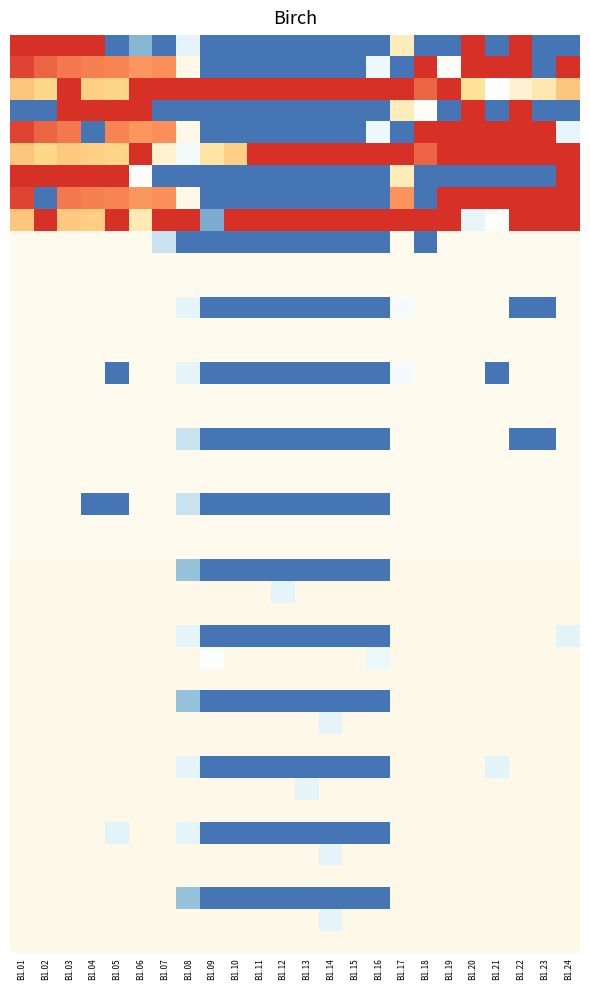

Reading left to right, transcribe all the data shown in this chart.

0.0: 400.0	400.0	400.0	400.0	0.0	60.0	0.0	143.4	0.0	0.0	0.0	0.0	0.0	0.0	0.0	0.0	240.0	0.0	0.0	400.0	0.0	400.0	0.0	0.0
0.1: 384.6	361.1	347.9	342.7	339.6	325.6	331.3	213.9	0.0	0.0	0.0	0.0	0.0	0.0	0.0	161.3	0.0	400.0	206.1	400.0	400.0	400.0	0.0	399.4
0.2: 287.1	272.7	400.0	281.0	274.4	400.0	400.0	400.0	400.0	400.0	400.0	400.0	400.0	400.0	400.0	400.0	400.0	361.0	400.0	261.7	199.2	226.4	247.4	287.5
1.0: 0.0	0.0	400.0	400.0	400.0	400.0	0.0	0.0	0.0	0.0	0.0	0.0	0.0	0.0	0.0	0.0	240.0	203.4	0.0	400.0	0.0	400.0	0.0	0.0
1.1: 384.6	361.1	347.9	0.0	339.6	325.6	331.3	213.9	0.0	0.0	0.0	0.0	0.0	0.0	0.0	161.3	0.0	400.0	400.0	400.0	400.0	400.0	400.0	148.2
1.2: 287.1	272.7	285.5	281.0	274.4	400.0	228.1	174.3	254.7	279.5	400.0	400.0	400.0	400.0	400.0	400.0	400.0	361.0	400.0	400.0	400.0	400.0	400.0	400.0
2.0: 400.0	400.0	400.0	400.0	400.0	203.4	0.0	0.0	0.0	0.0	0.0	0.0	0.0	0.0	0.0	0.0	240.0	0.0	0.0	0.0	0.0	0.0	0.0	400.0
2.1: 384.6	0.0	347.9	342.7	339.6	325.6	331.3	213.9	0.0	0.0	0.0	0.0	0.0	0.0	0.0	0.0	328.5	0.0	400.0	400.0	400.0	400.0	400.0	399.4
2.2: 287.1	400.0	285.5	281.0	400.0	245.0	400.0	400.0	49.7	400.0	400.0	400.0	400.0	400.0	400.0	400.0	400.0	400.0	400.0	151.0	199.2	400.0	400.0	400.0
3.0: 210.0	210.0	210.0	210.0	210.0	210.0	113.4	0.0	0.0	0.0	0.0	0.0	0.0	0.0	0.0	0.0	210.0	0.0	210.0	210.0	210.0	210.0	210.0	210.0
4.0: 210.0	210.0	210.0	210.0	210.0	210.0	210.0	143.4	0.0	0.0	0.0	0.0	0.0	0.0	0.0	0.0	180.0	210.0	210.0	210.0	210.0	0.0	0.0	210.0
5.0: 210.0	210.0	210.0	210.0	0.0	210.0	210.0	143.4	0.0	0.0	0.0	0.0	0.0	0.0	0.0	0.0	180.0	210.0	210.0	210.0	0.0	210.0	210.0	210.0
6.0: 210.0	210.0	210.0	210.0	210.0	210.0	210.0	113.4	0.0	0.0	0.0	0.0	0.0	0.0	0.0	0.0	210.0	210.0	210.0	210.0	210.0	0.0	0.0	210.0
7.0: 210.0	210.0	210.0	0.0	0.0	210.0	210.0	113.4	0.0	0.0	0.0	0.0	0.0	0.0	0.0	0.0	210.0	210.0	210.0	210.0	210.0	210.0	210.0	210.0
8.0: 213.0	213.0	213.0	213.0	213.0	213.0	213.0	71.4	0.0	0.0	0.0	0.0	0.0	0.0	0.0	0.0	213.0	213.0	213.0	213.0	213.0	213.0	213.0	213.0
8.1: 213.0	213.0	213.0	213.0	213.0	213.0	213.0	213.0	213.0	213.0	213.0	143.9	213.0	213.0	213.0	213.0	213.0	213.0	213.0	213.0	213.0	213.0	213.0	213.0
9.0: 213.0	213.0	213.0	213.0	213.0	213.0	213.0	143.4	0.0	0.0	0.0	0.0	0.0	0.0	0.0	0.0	213.0	213.0	213.0	213.0	213.0	213.0	213.0	141.0
9.1: 213.0	213.0	213.0	213.0	213.0	213.0	213.0	213.0	195.6	213.0	213.0	213.0	213.0	213.0	213.0	161.3	213.0	213.0	213.0	213.0	213.0	213.0	213.0	213.0
10.0: 213.0	213.0	213.0	213.0	213.0	213.0	213.0	71.4	0.0	0.0	0.0	0.0	0.0	0.0	0.0	0.0	213.0	213.0	213.0	213.0	213.0	213.0	213.0	213.0
10.1: 213.0	213.0	213.0	213.0	213.0	213.0	213.0	213.0	213.0	213.0	213.0	213.0	213.0	143.9	213.0	213.0	213.0	213.0	213.0	213.0	213.0	213.0	213.0	213.0
11.0: 213.0	213.0	213.0	213.0	213.0	213.0	213.0	143.4	0.0	0.0	0.0	0.0	0.0	0.0	0.0	0.0	213.0	213.0	213.0	213.0	141.0	213.0	213.0	213.0
11.1: 213.0	213.0	213.0	213.0	213.0	213.0	213.0	213.0	213.0	213.0	213.0	213.0	143.9	213.0	213.0	213.0	213.0	213.0	213.0	213.0	213.0	213.0	213.0	213.0
12.0: 213.0	213.0	213.0	213.0	141.0	213.0	213.0	143.4	0.0	0.0	0.0	0.0	0.0	0.0	0.0	0.0	213.0	213.0	213.0	213.0	213.0	213.0	213.0	213.0
12.1: 213.0	213.0	213.0	213.0	213.0	213.0	213.0	213.0	213.0	213.0	213.0	213.0	213.0	143.9	213.0	213.0	213.0	213.0	213.0	213.0	213.0	213.0	213.0	213.0
13.0: 213.0	213.0	213.0	213.0	213.0	213.0	213.0	71.4	0.0	0.0	0.0	0.0	0.0	0.0	0.0	0.0	213.0	213.0	213.0	213.0	213.0	213.0	213.0	213.0
13.1: 213.0	213.0	213.0	213.0	213.0	213.0	213.0	213.0	213.0	213.0	213.0	213.0	213.0	143.9	213.0	213.0	213.0	213.0	213.0	213.0	213.0	213.0	213.0	213.0